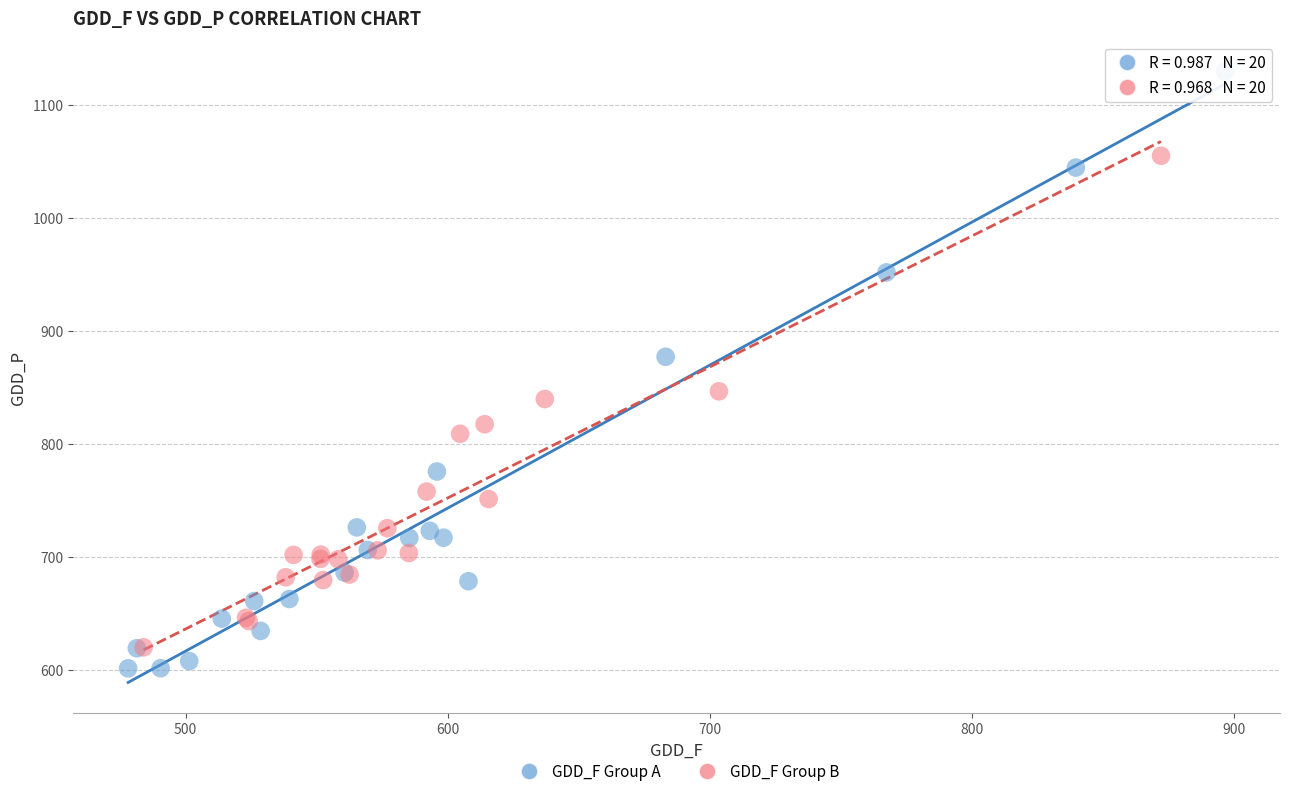

Which series has the largest Y range (max minus min)?

GDD_F Group A